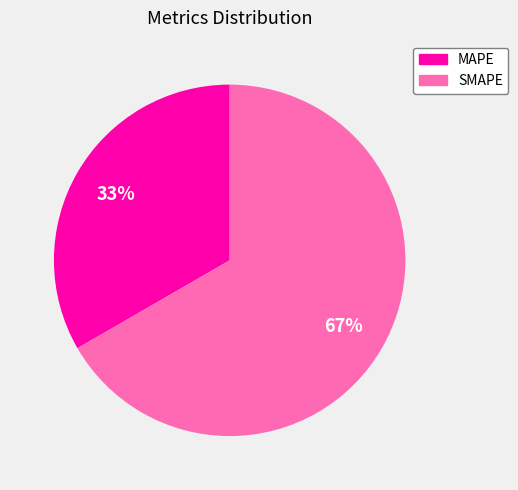

To the nearest percent, what percentage of the pie is MAPE?

33%